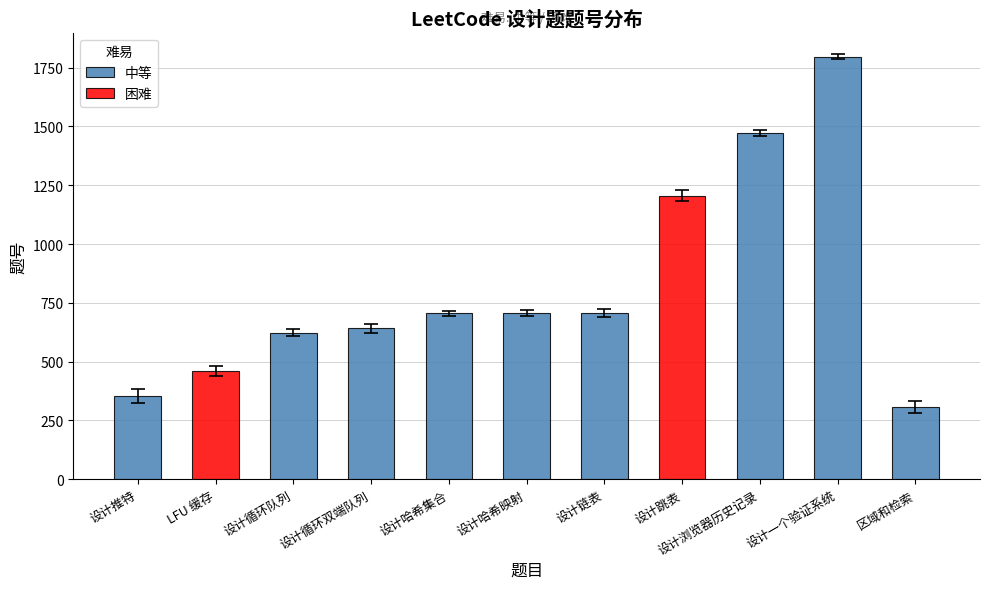

Between 设计链表 and 设计浏览器历史记录, which is larger?

设计浏览器历史记录